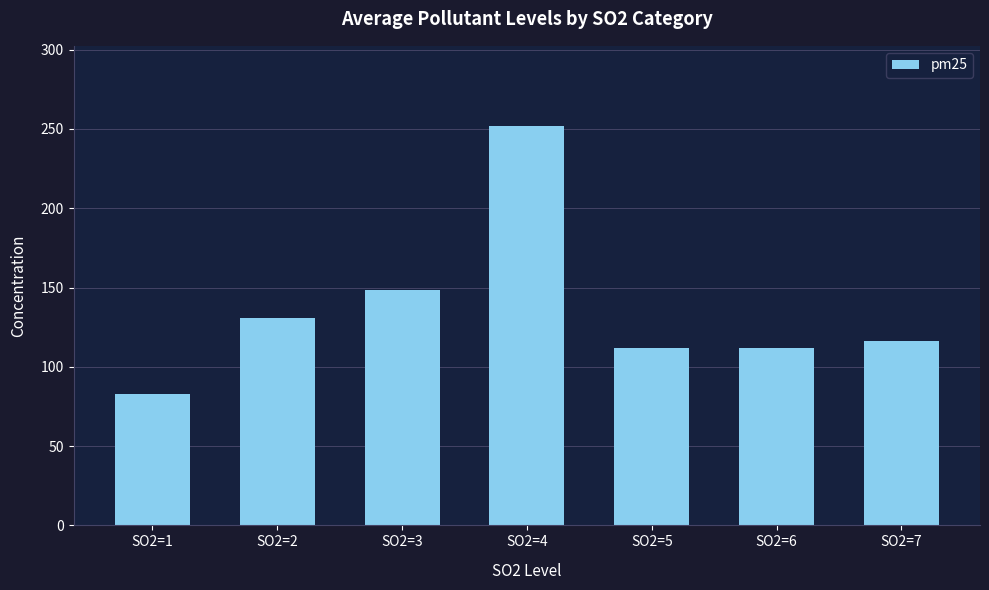

What is the value of the 6th bar from the left?

112.0